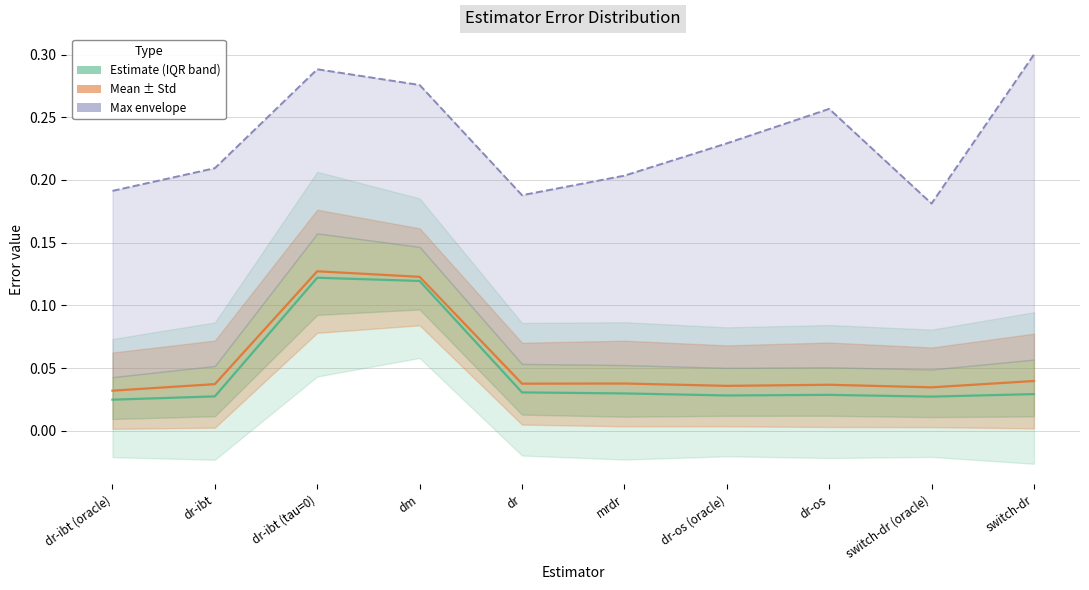

Between dr-ibt and dr-ibt (tau=0), which series saw the biggest shift?

Median (50%)